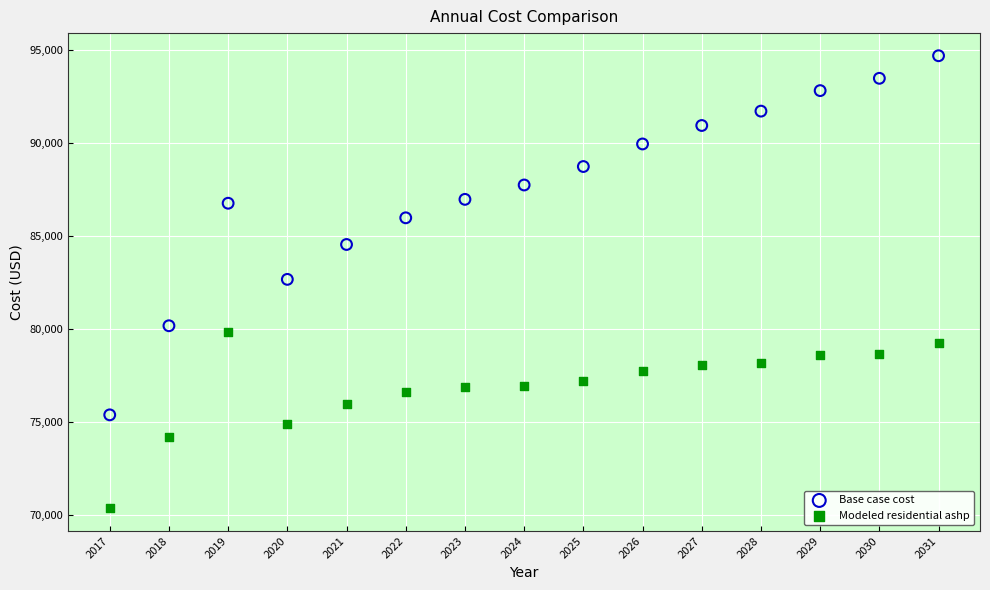

Across all data points, what is the range of Y values (max minus min)?

24349.2